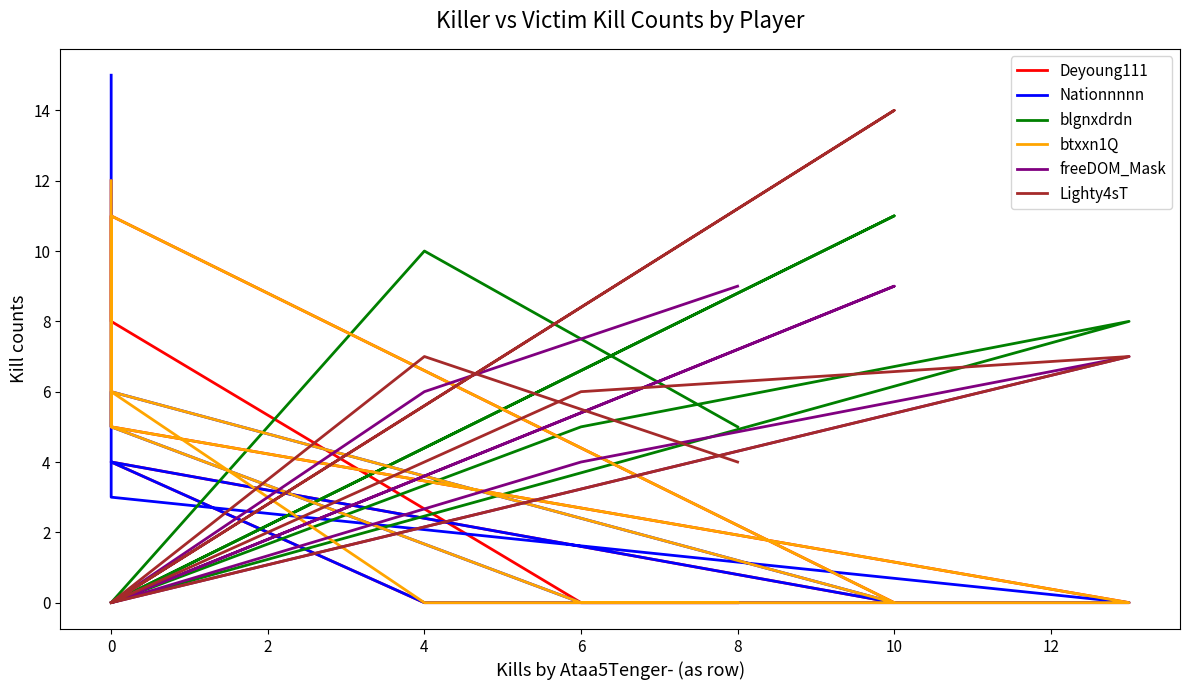

True or false: Nationnnnn has a value of 6 at 8.

False